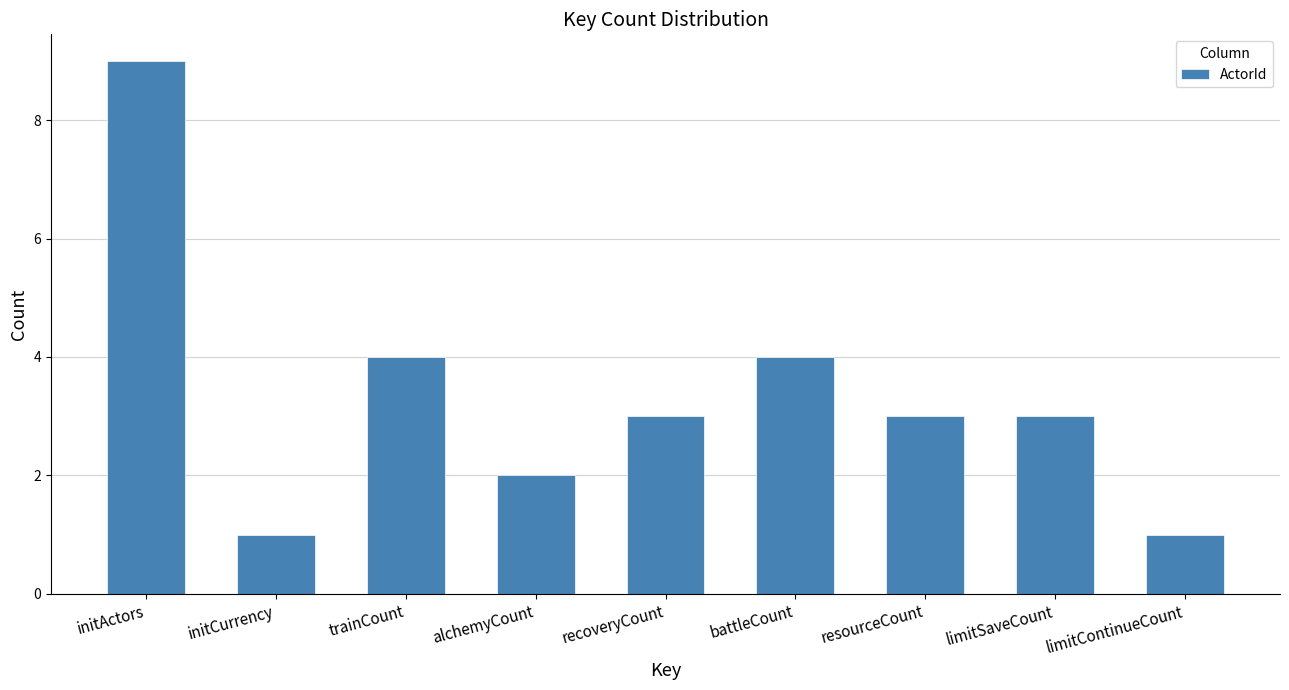

Read the value at trainCount.

4